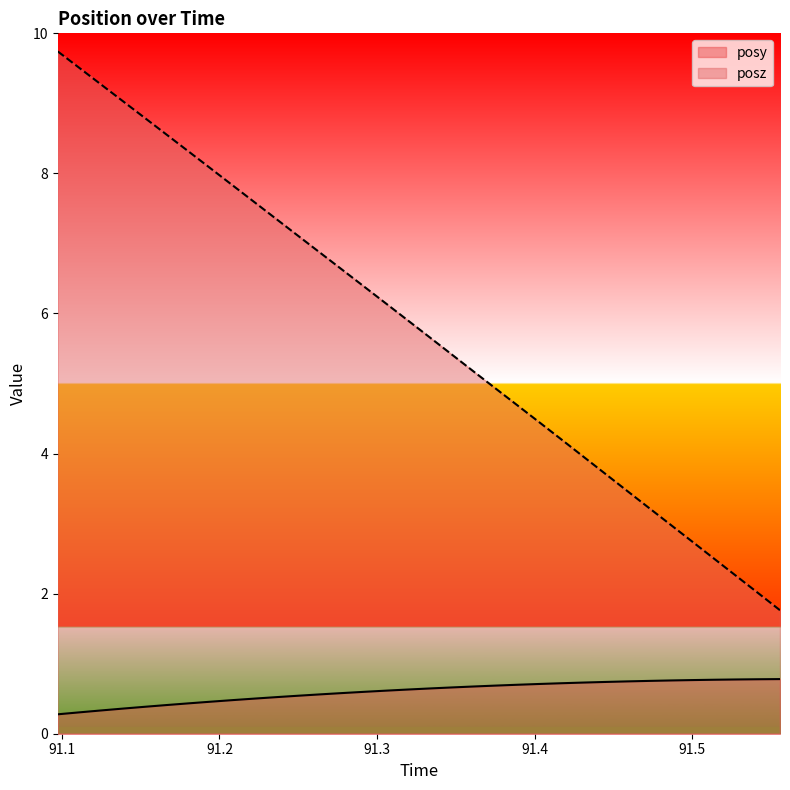

Between 91.22241 and 91.11151, which is larger?

91.22241